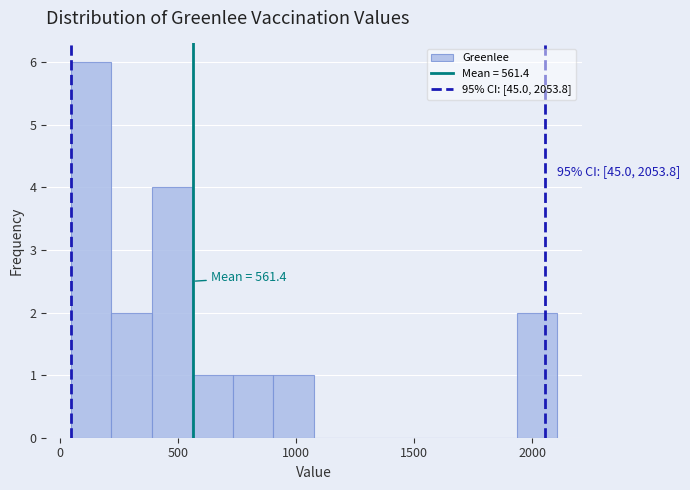

Around what value on the x-axis is the tallest bar? Give the approximate position of its centre, as read against the axis.

150